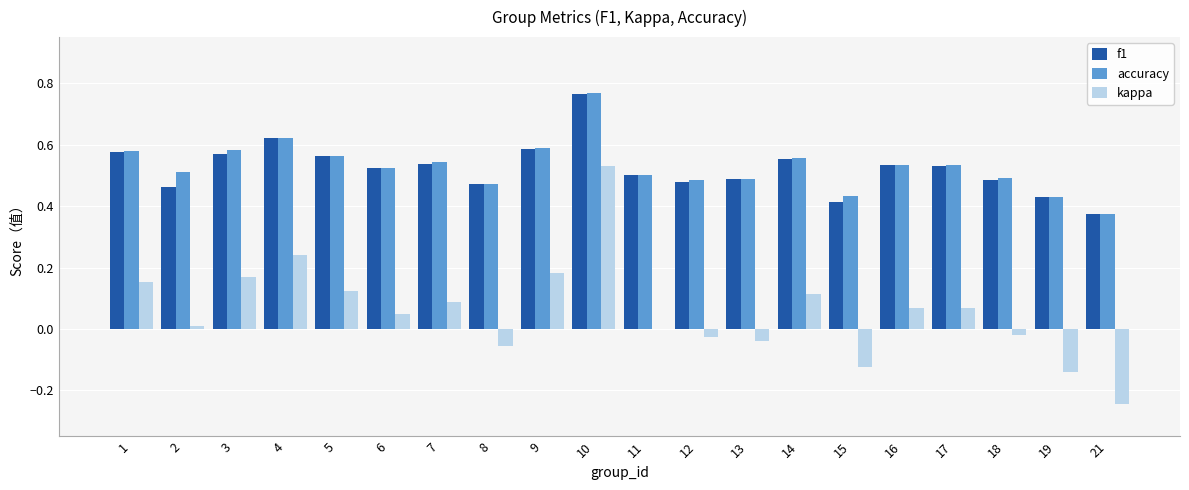

How many groups of bars are there?

20